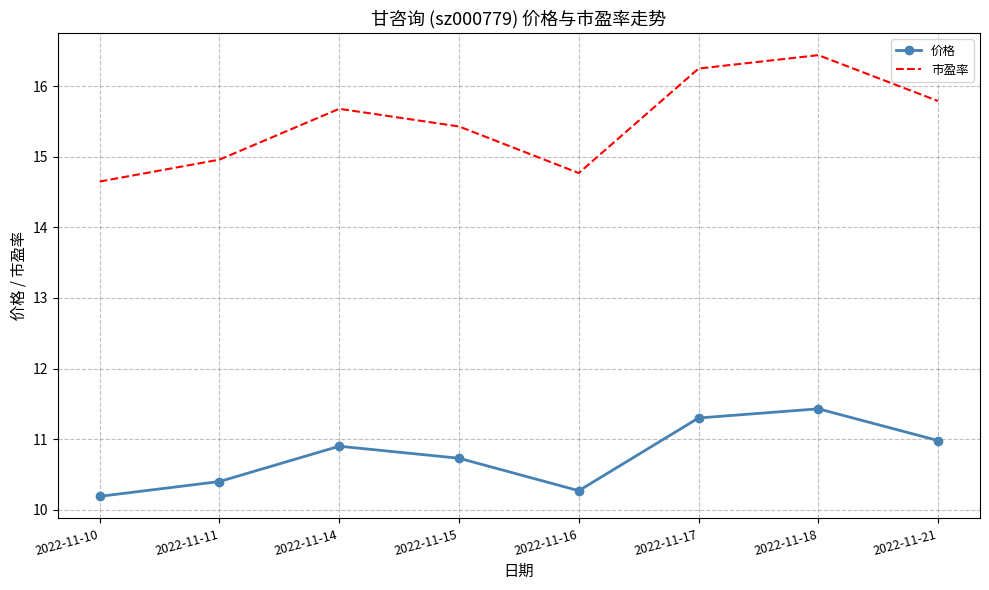

The 价格 series shows 4.9 at 2022-11-17. True or false?

False